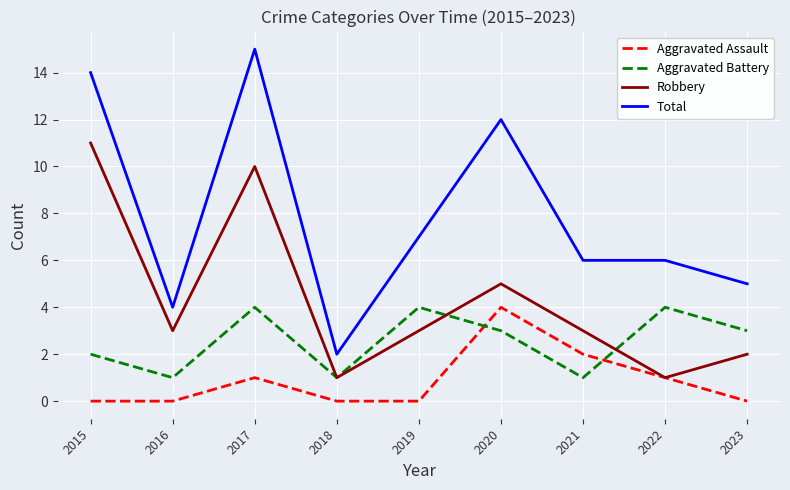

What is the total value across all series at 2019?

14